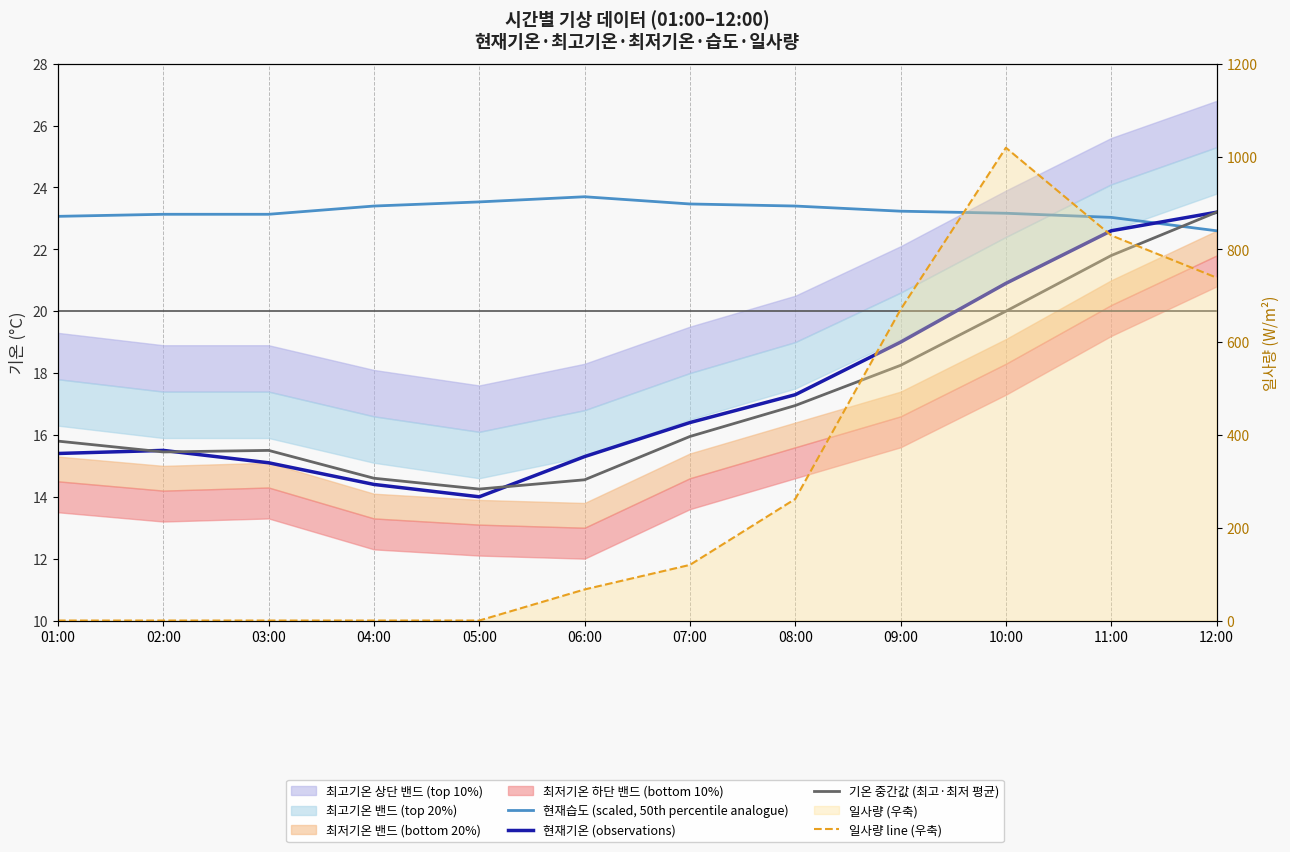

What is the difference between the second highest and minimum values in the 기온 중간값 (최고·최저 평균) series?

7.6